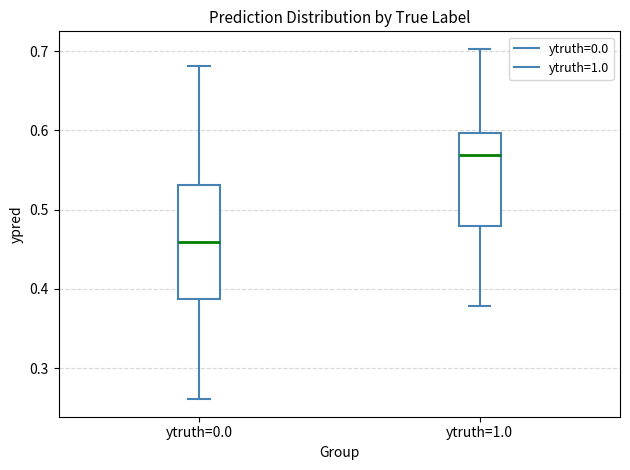

Which box's median line is the lowest?

ytruth=0.0